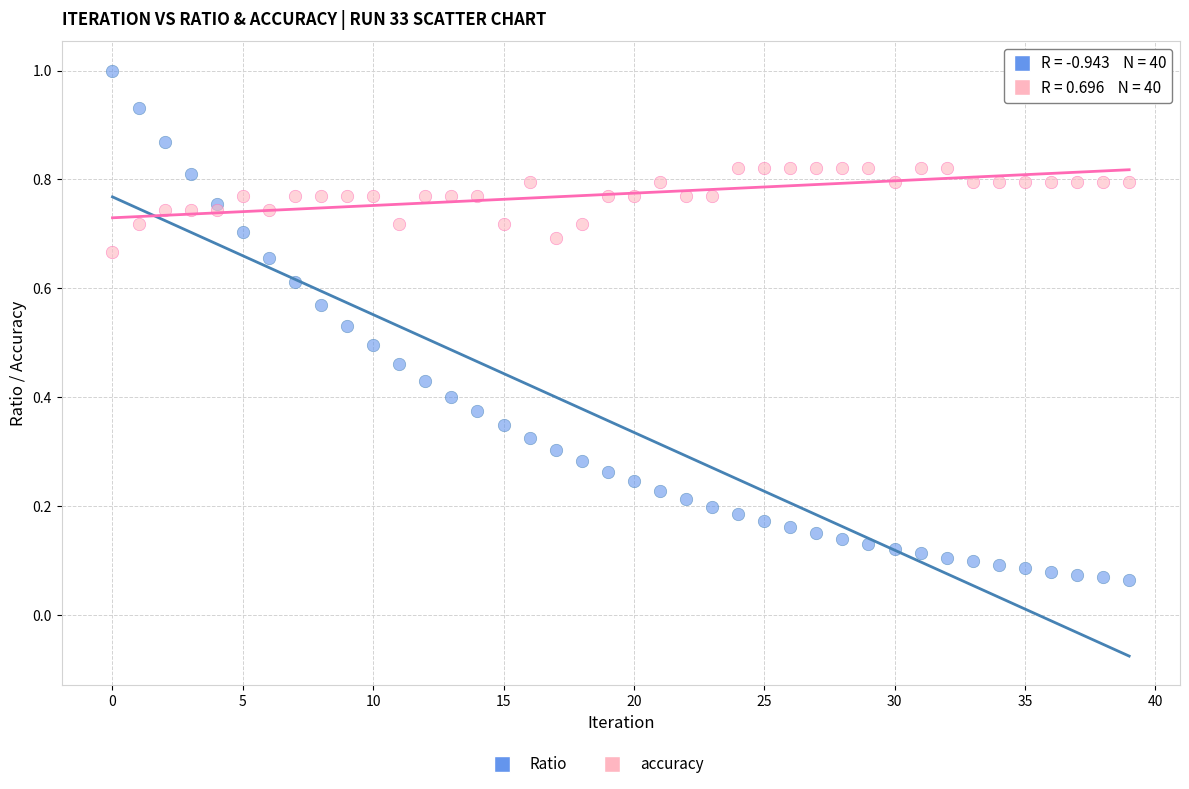

Which series has the widest spread of Y values?

Ratio